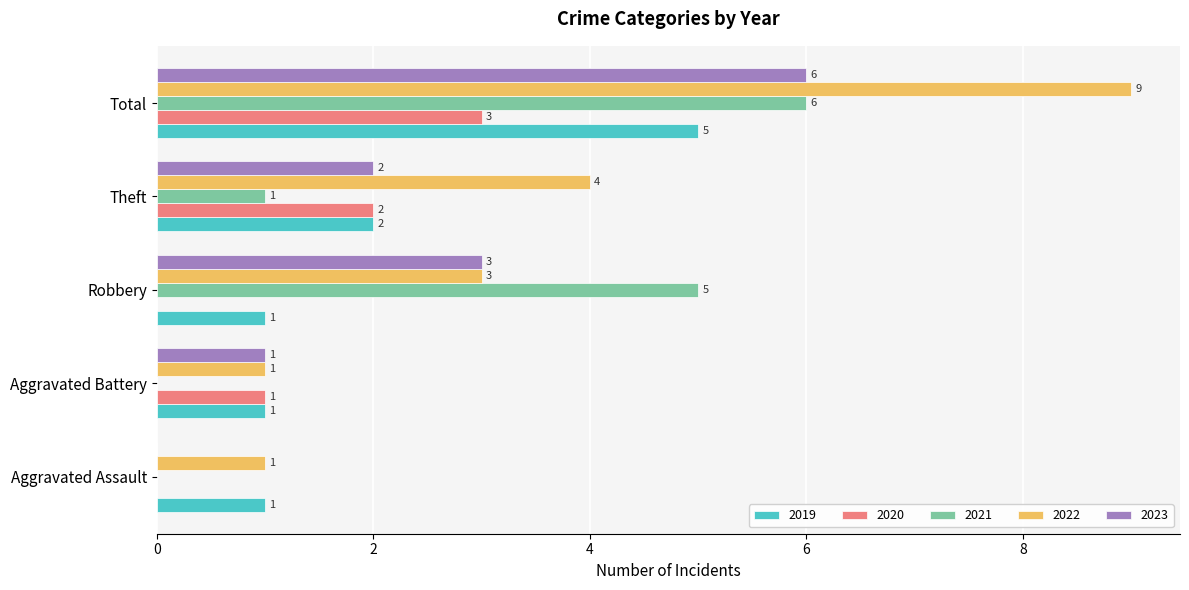

Which category has the highest value across all series?

Total